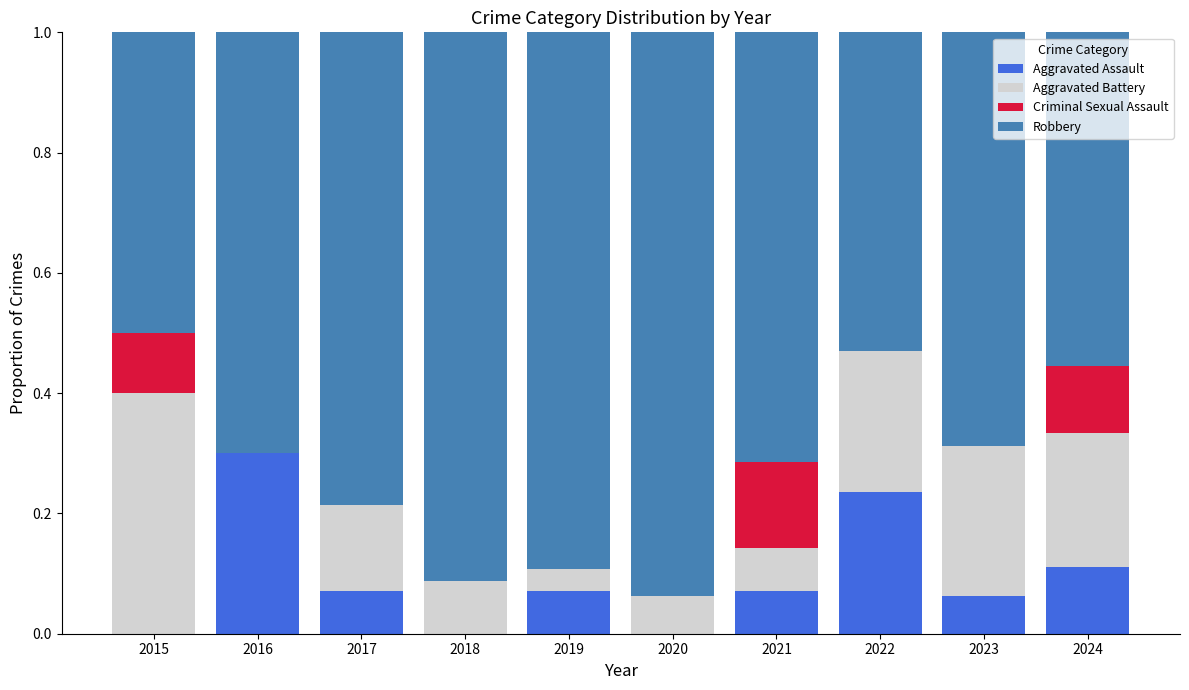

The value of Aggravated Assault at 2019 is 0.0. True or false?

False